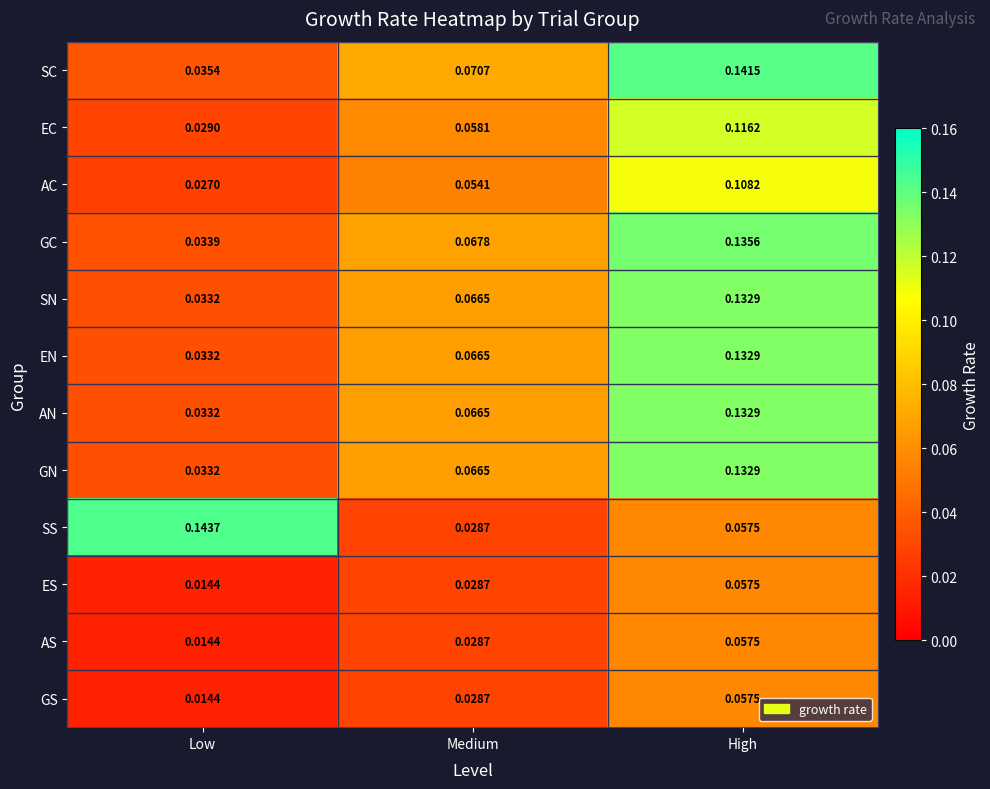

Rank the categories by AS value from lowest to highest.

Low, Medium, High